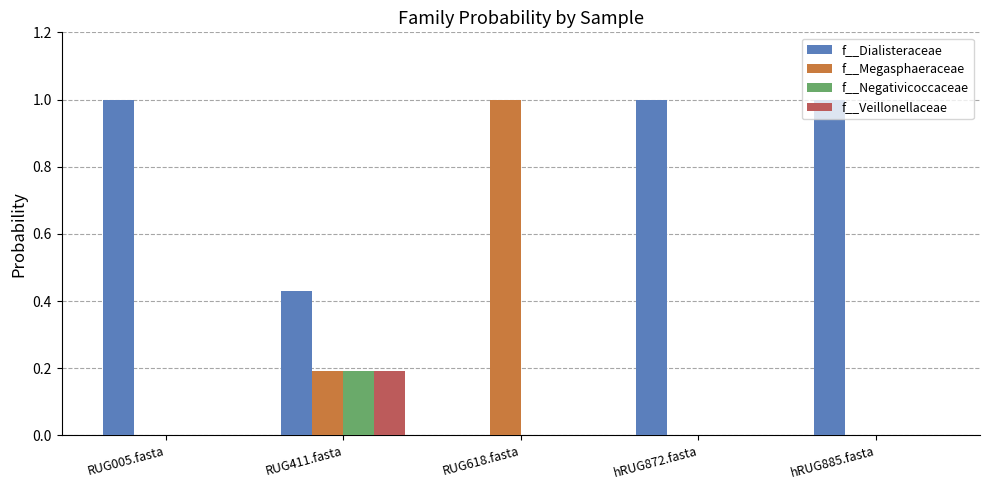

Which series changed the most between RUG411.fasta and RUG618.fasta?

f__Megasphaeraceae